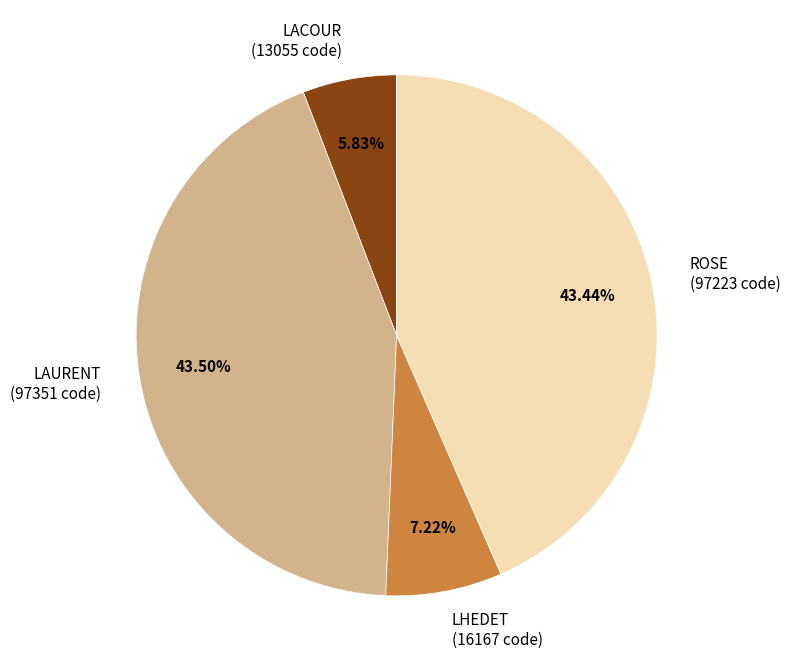

Approximately how many times larger is the value at ROSE (97223 code) compared to LAURENT (97351 code)?

1.0